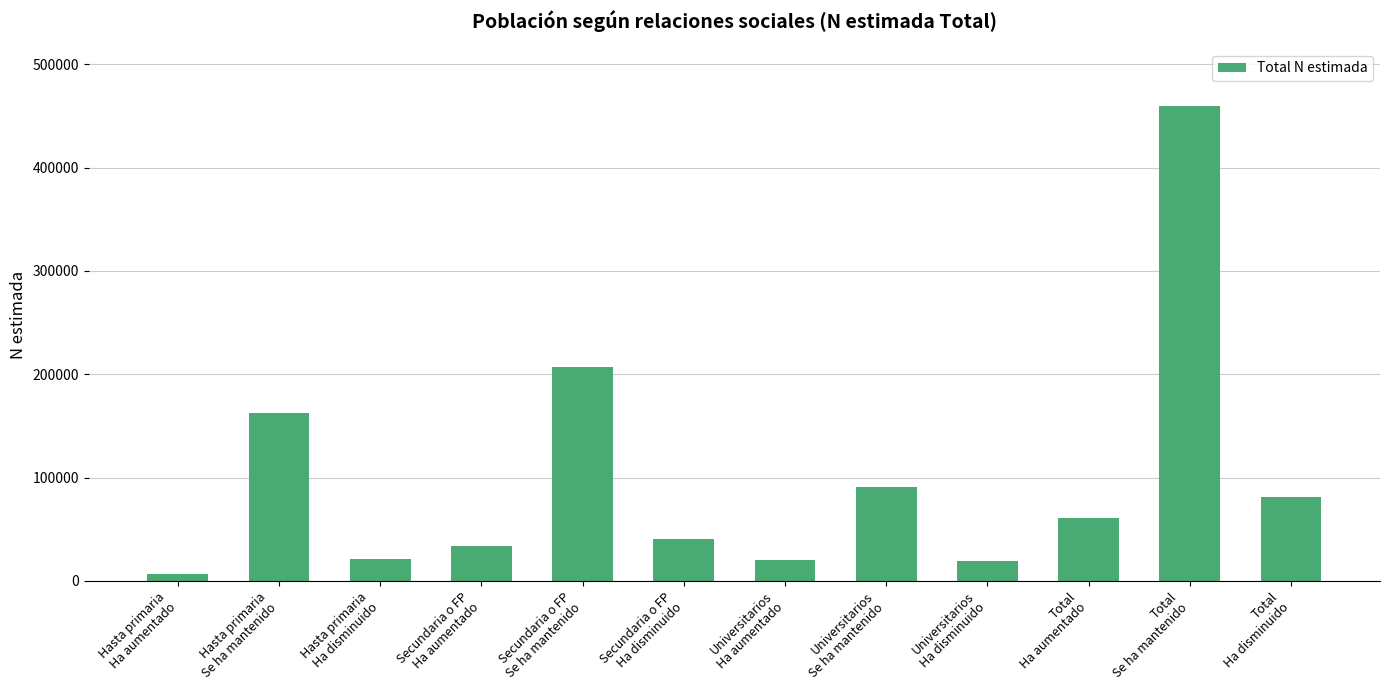

What is the average value?

100280